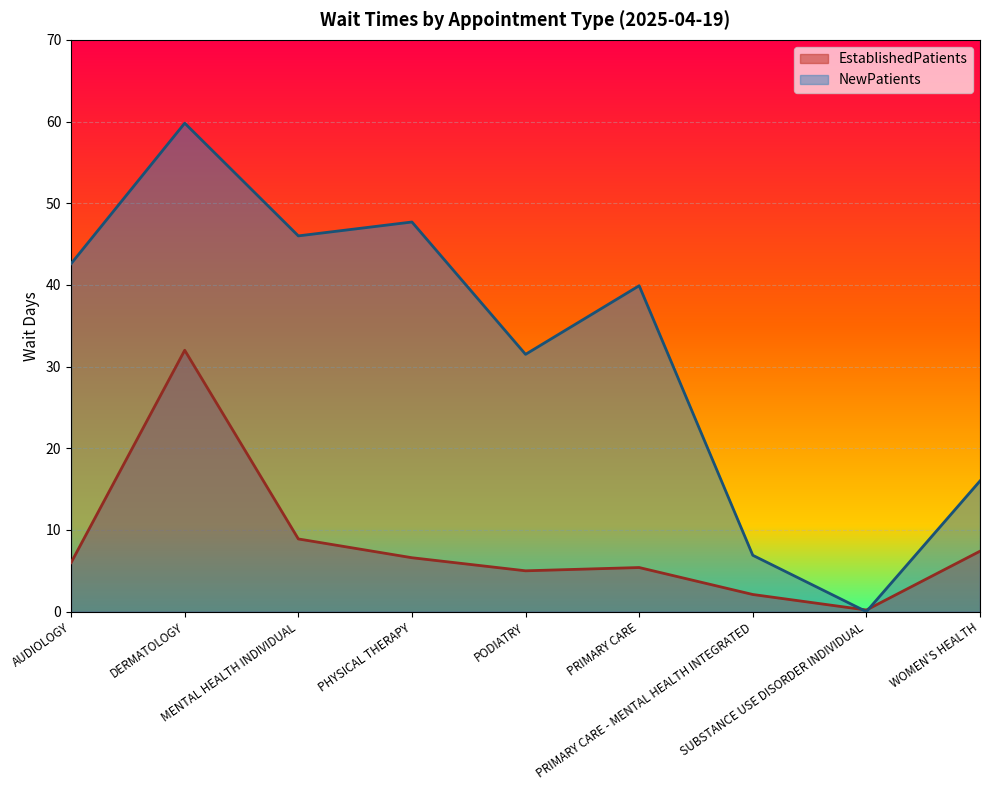

Is it true that NewPatients equals 89.4 at DERMATOLOGY?

False